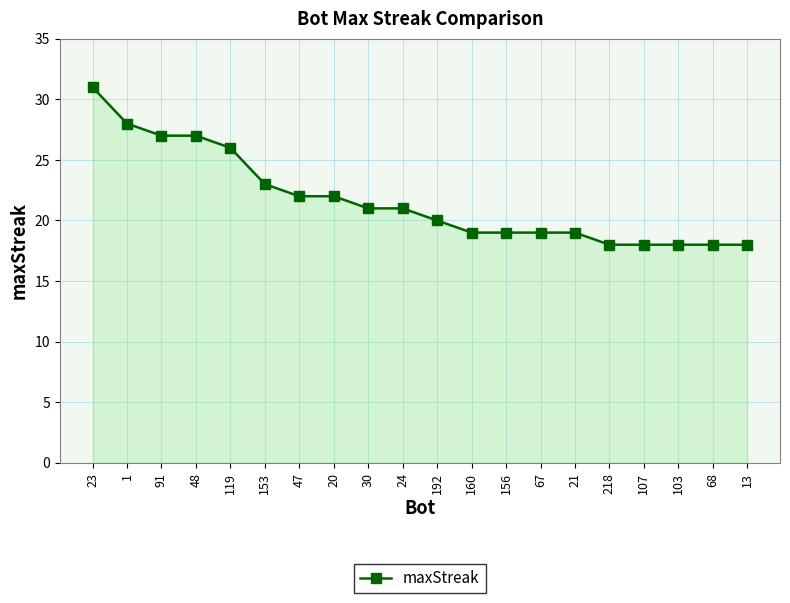

What is the change in value from 153 to 47?

-1